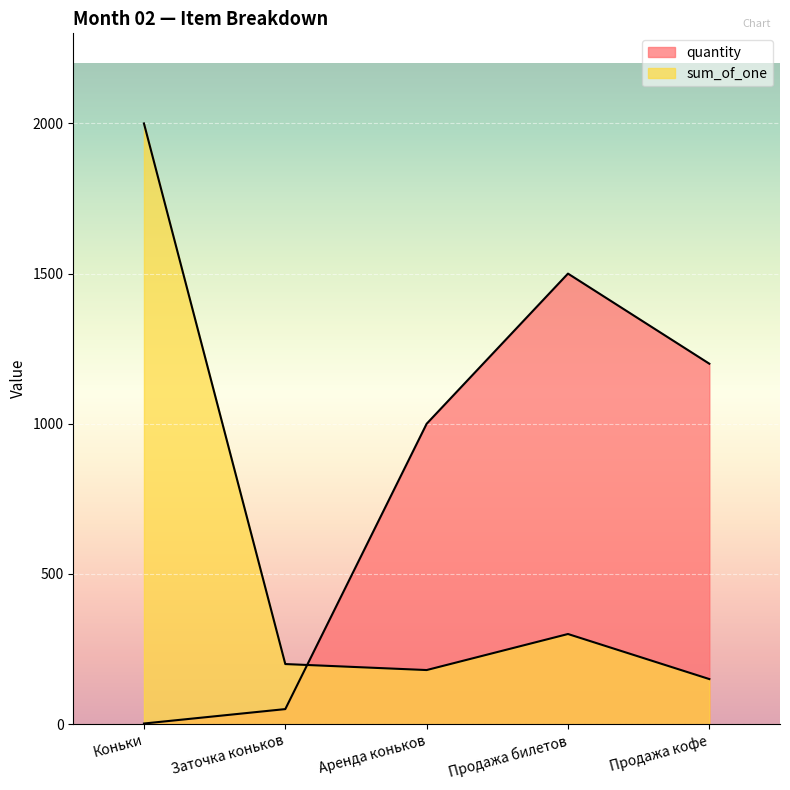

Is it true that sum_of_one equals 81 at Аренда коньков?

False